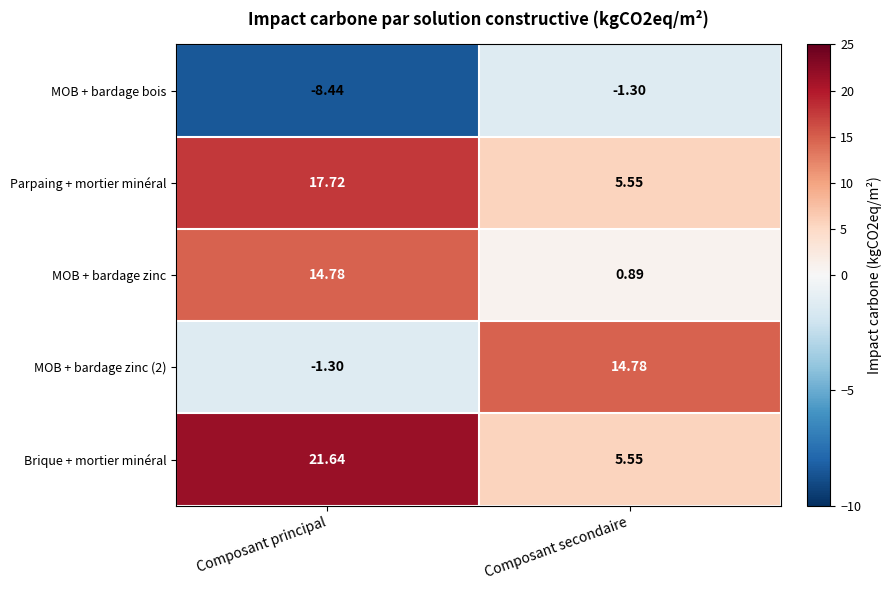

Which category has the highest value across all series?

Composant principal